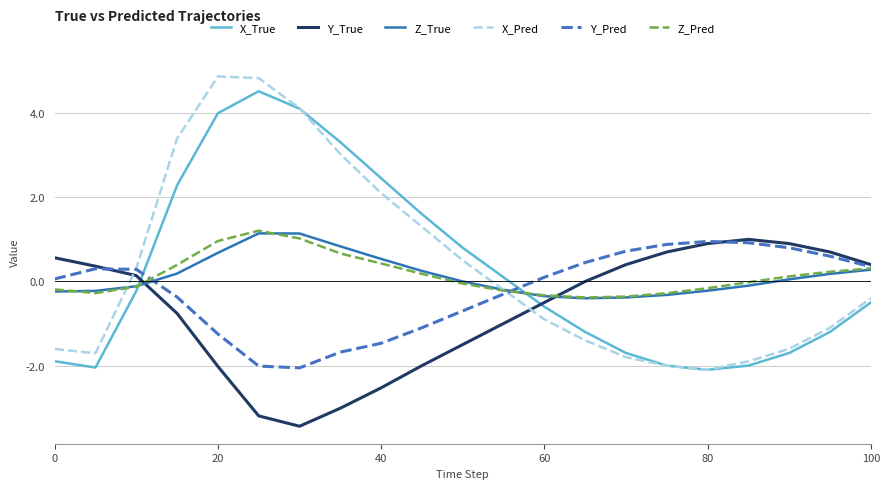

Which series has the widest spread of values?

X_Pred